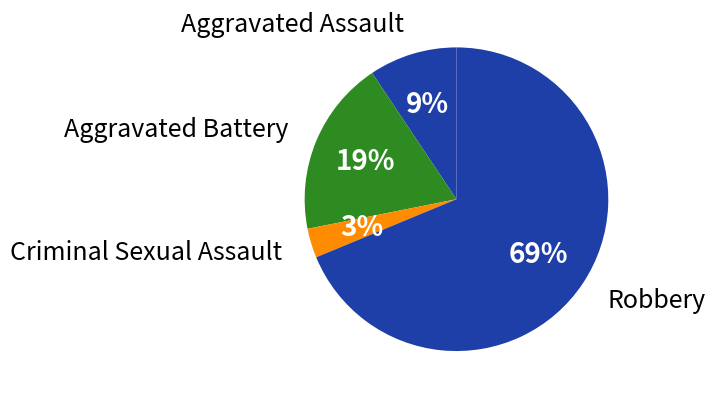

The Aggravated Assault slice represents 3% of the pie. True or false?

False